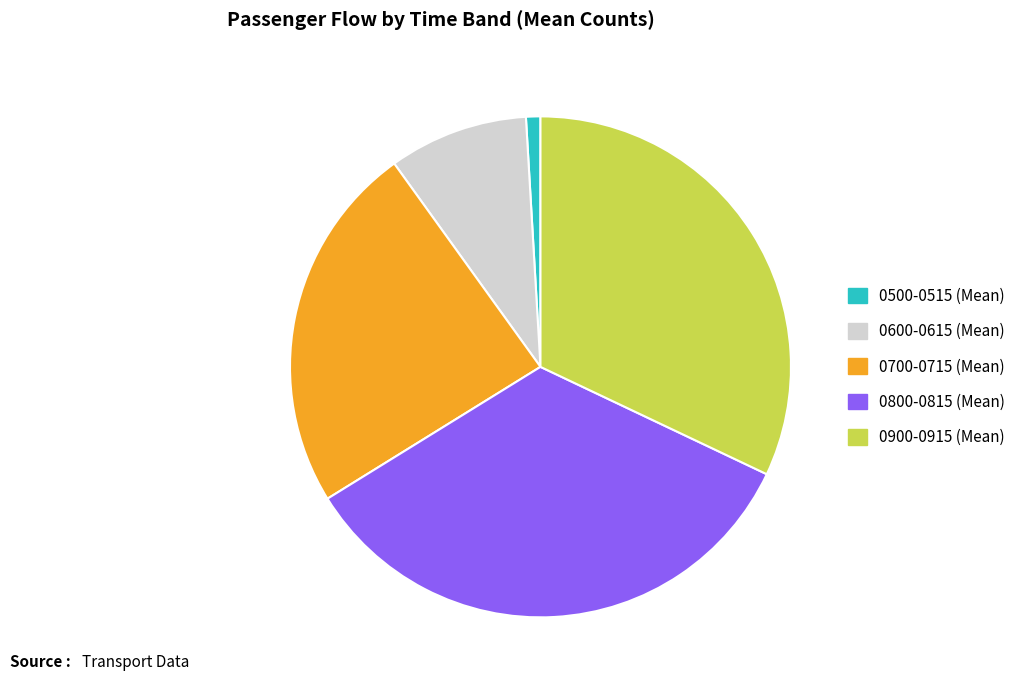

Is there any slice that represents more than half of the pie?

No